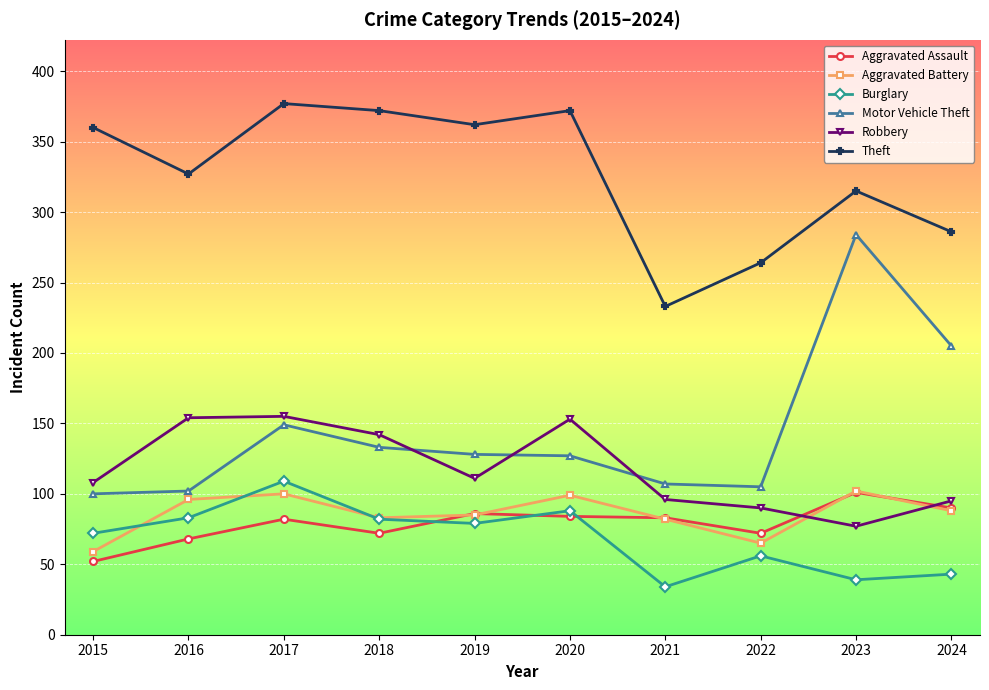

Which category has the highest value in the Aggravated Assault series?

2023